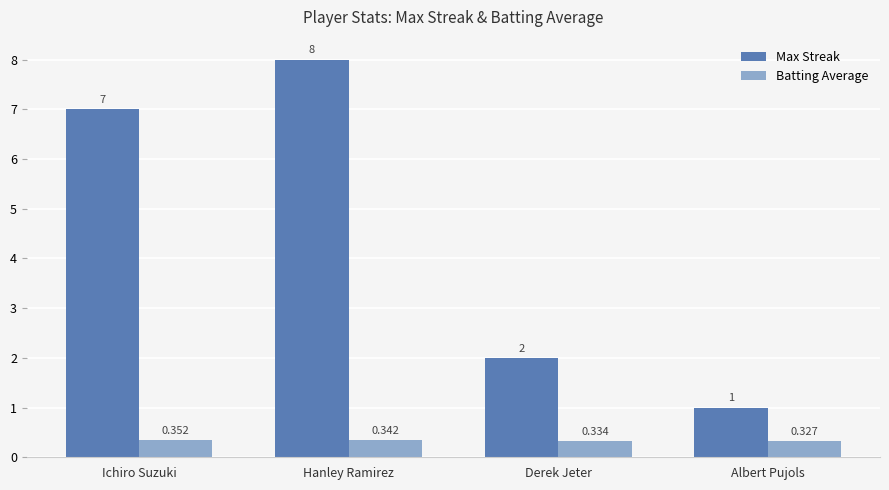

At which category does the chart reach its minimum across all series?

Albert Pujols